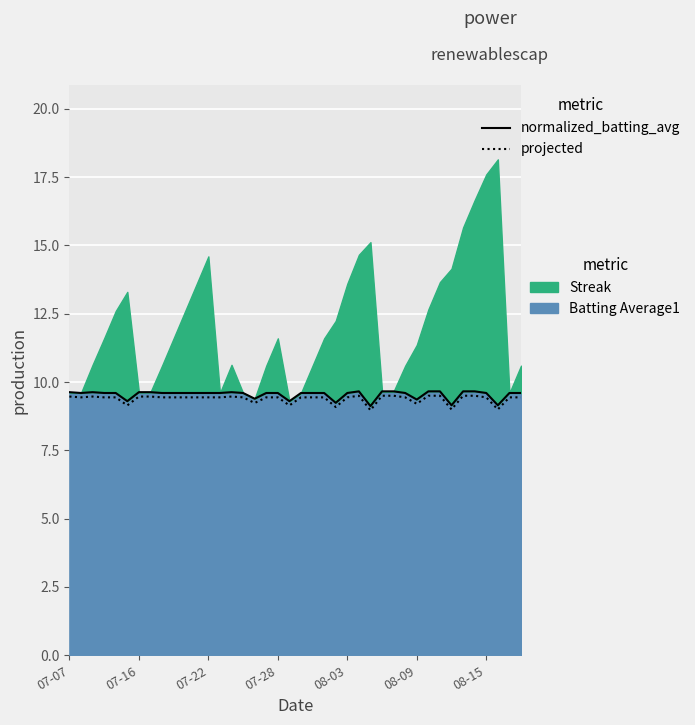

What is the average value of the projected series?

9.4